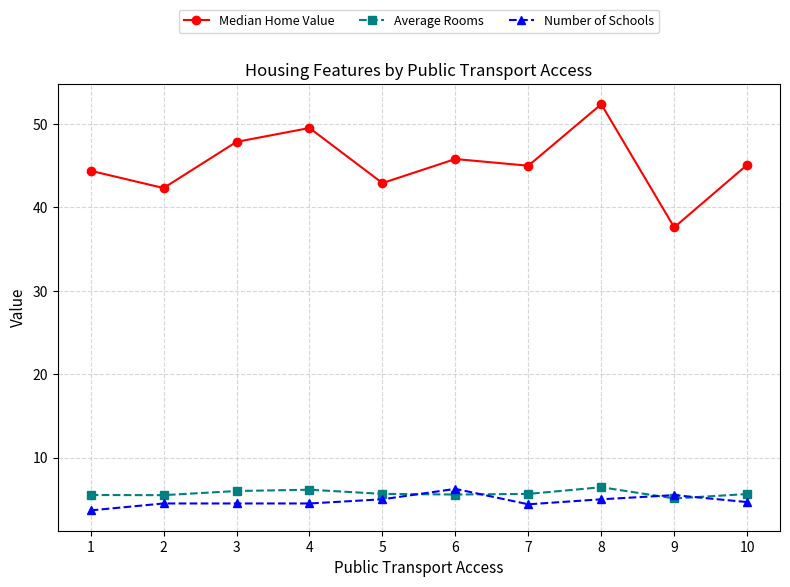

What is the lowest value of the Number of Schools series?

3.7